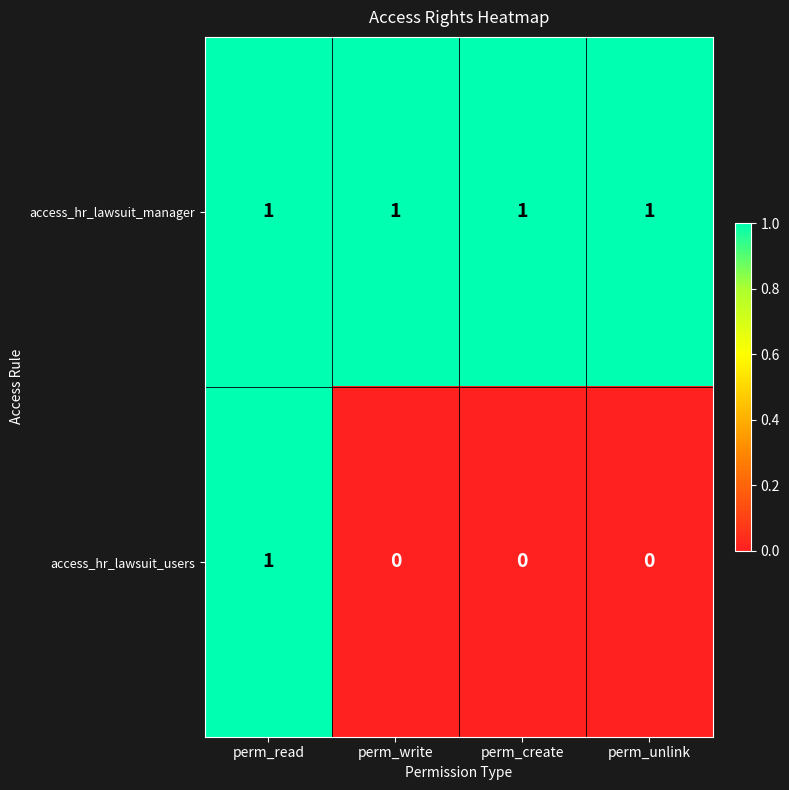

Which series has the widest spread of values?

access_hr_lawsuit_users